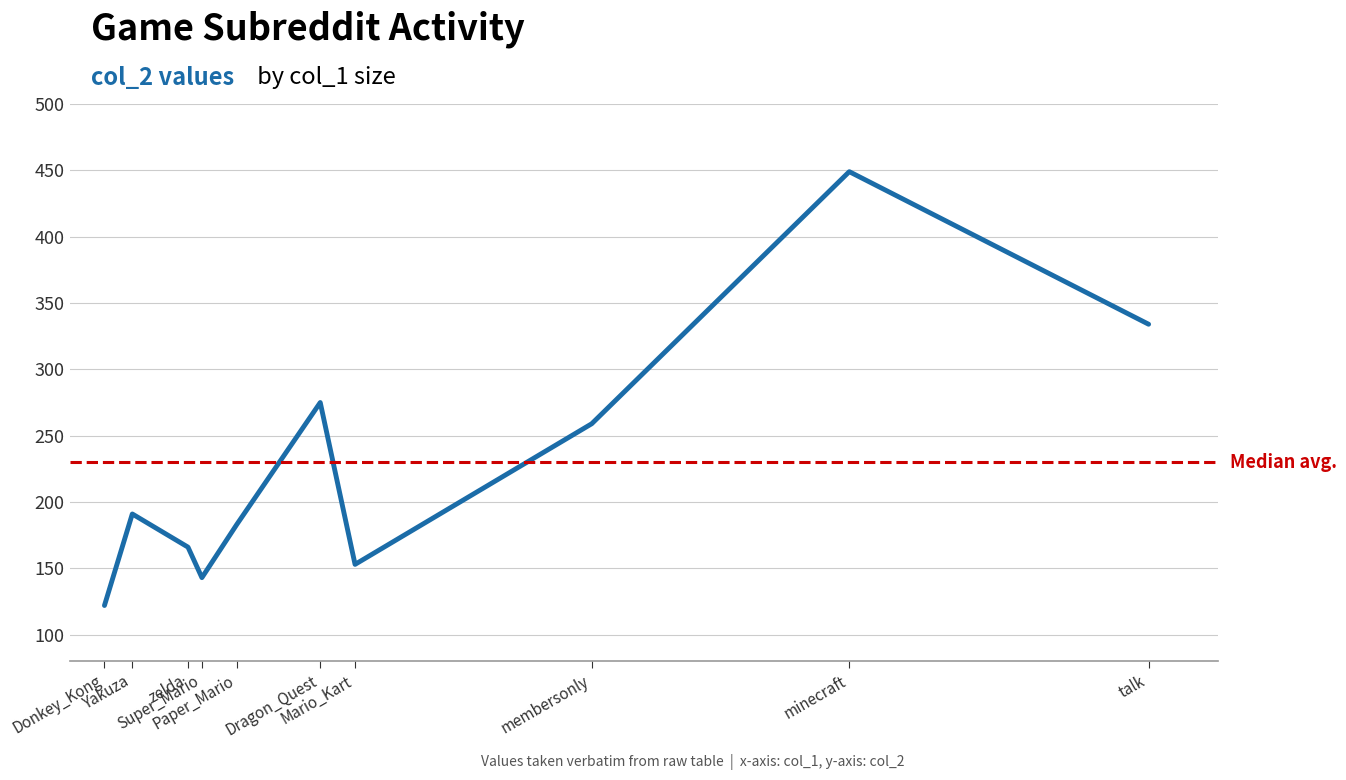

The chart shows a value of 105 at zelda. True or false?

False